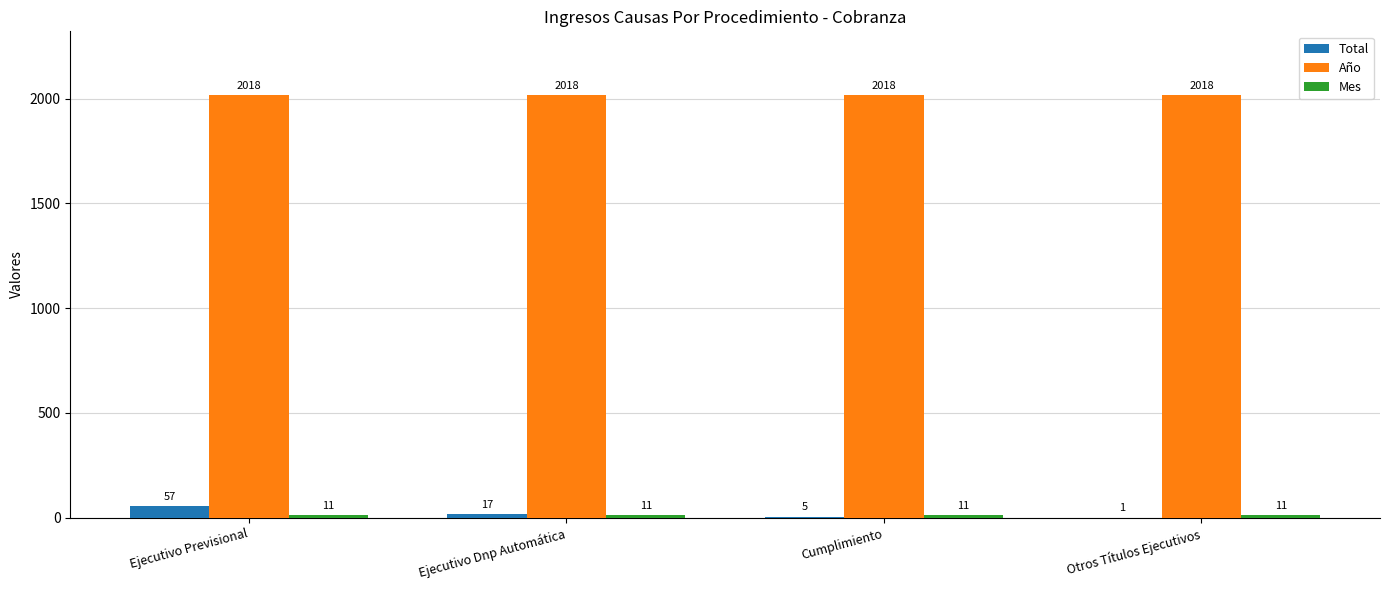

What is the highest value of the Año series?

2018